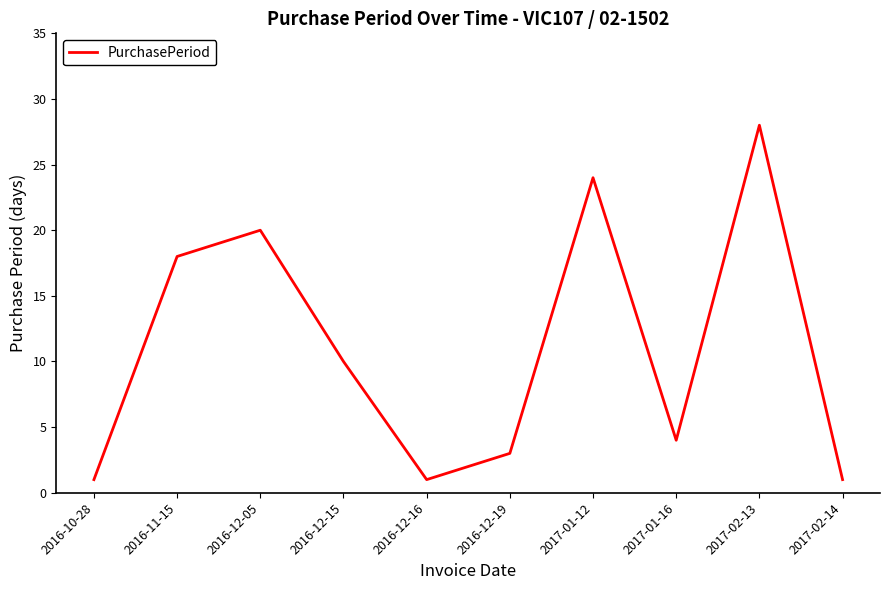

What position from the right is 2016-12-15?

7